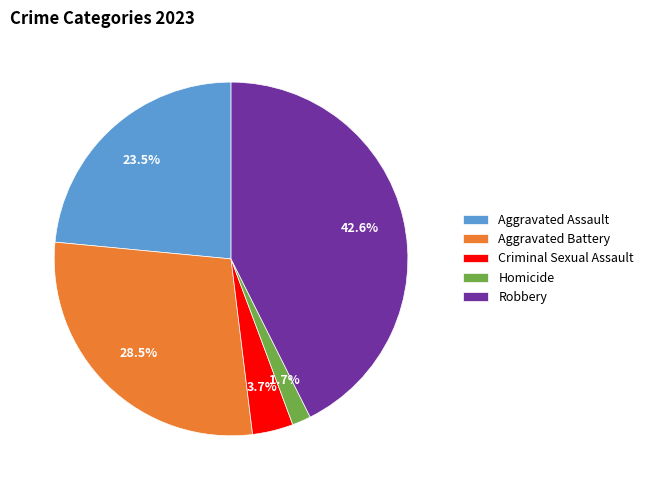

Is the sum of Robbery and Aggravated Battery greater than half?

Yes